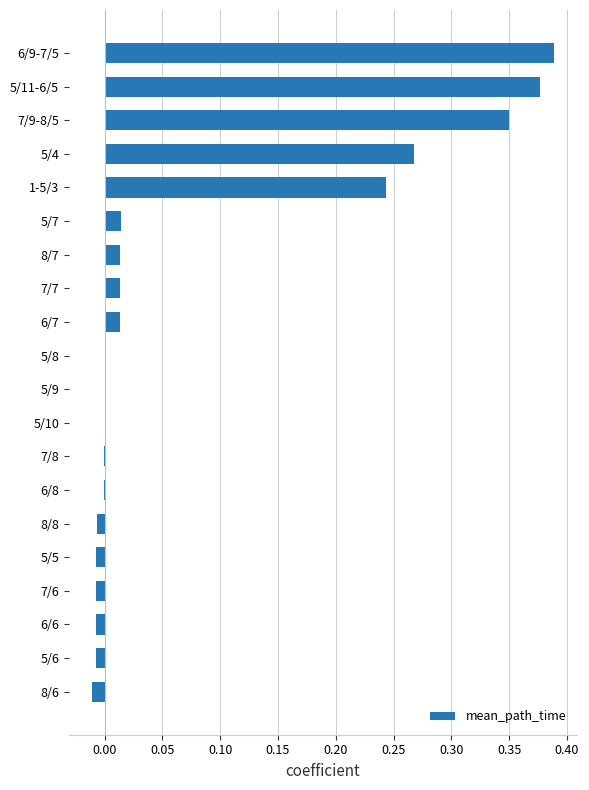

Which label corresponds to the largest value in the chart?

6/9-7/5